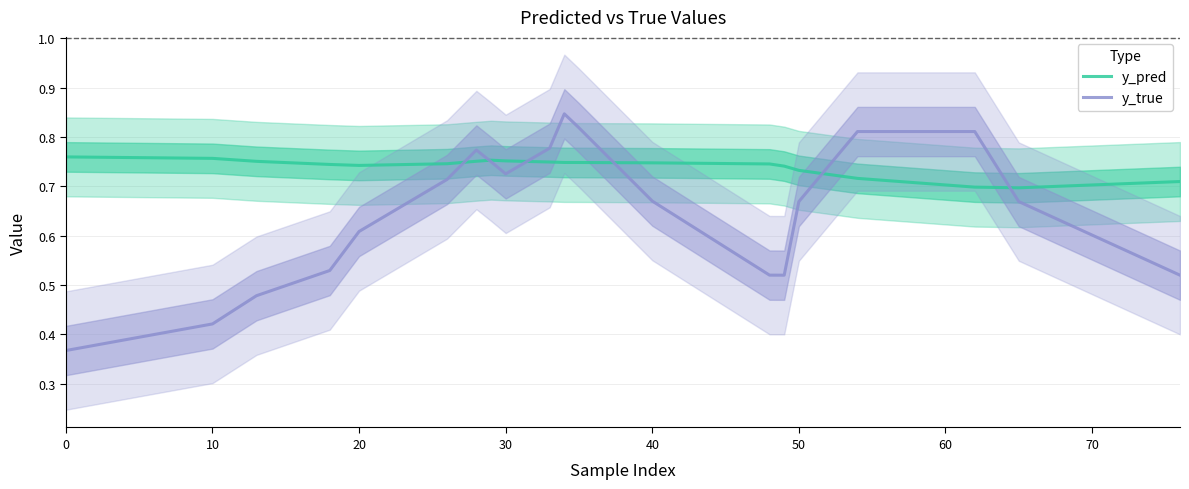

Which series has the largest total across all categories?

y_pred